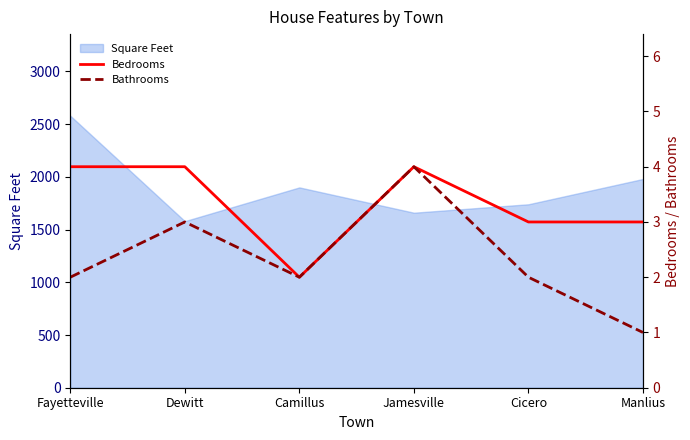

What is the highest value of the Bathrooms series?

4